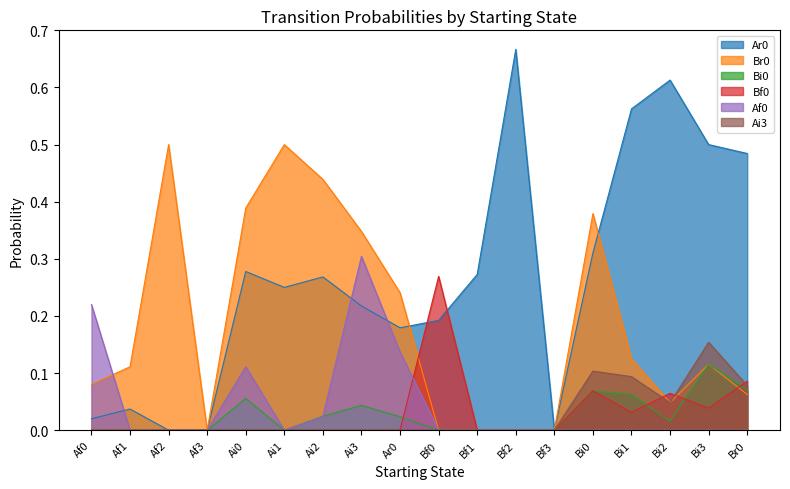

Between Bf1 and Bi2, which series saw the biggest shift?

Ar0